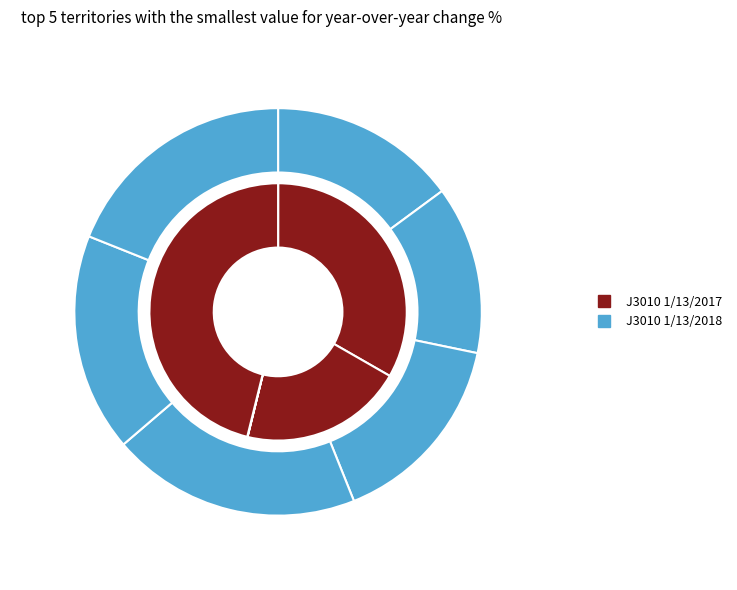

Does any single category account for the majority?

No